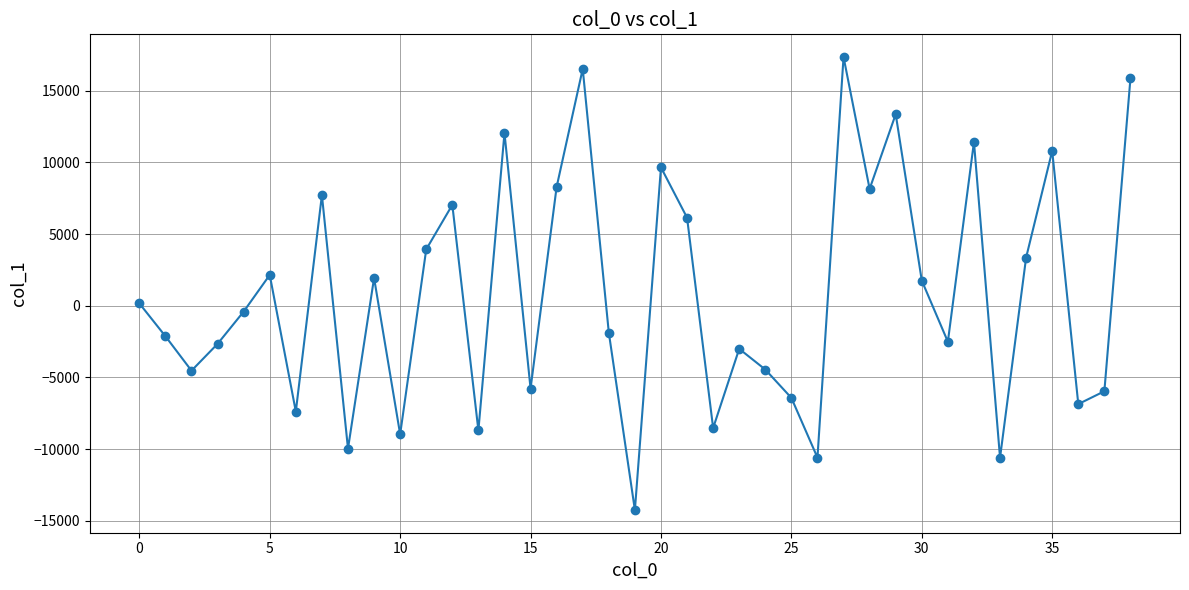

What is the minimum value shown in the chart?

-14250.3